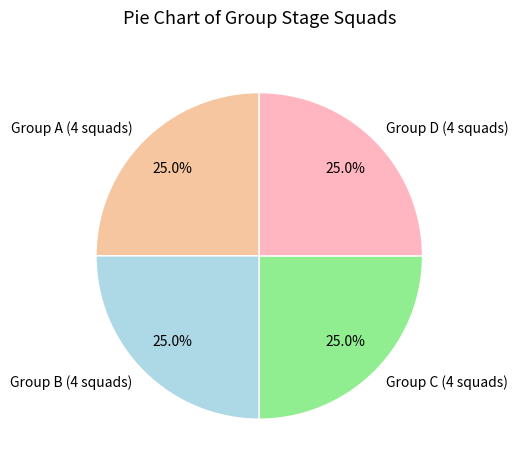

What is the ratio of the value at Group B (4 squads) to the value at Group A (4 squads)?

1.0